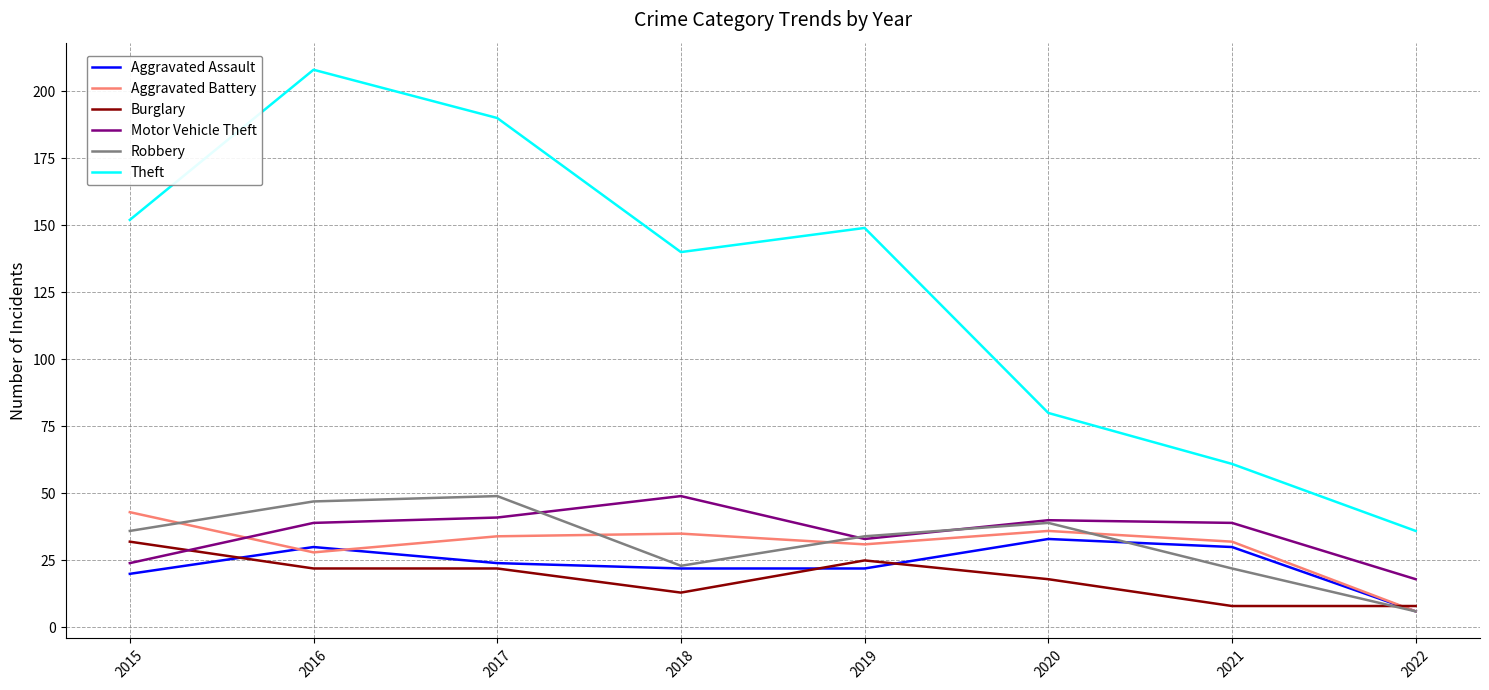

Is it true that Aggravated Assault equals 22 at 2019?

True